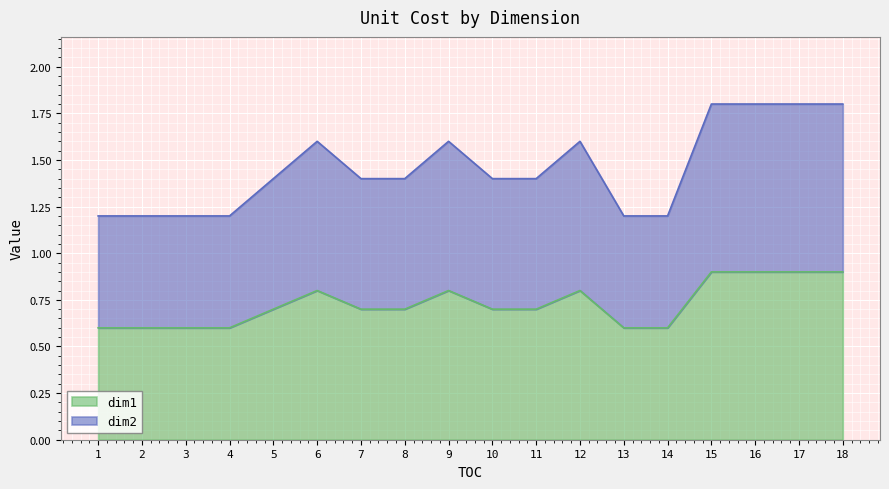

True or false: dim2 and dim1 intersect in this chart.

False